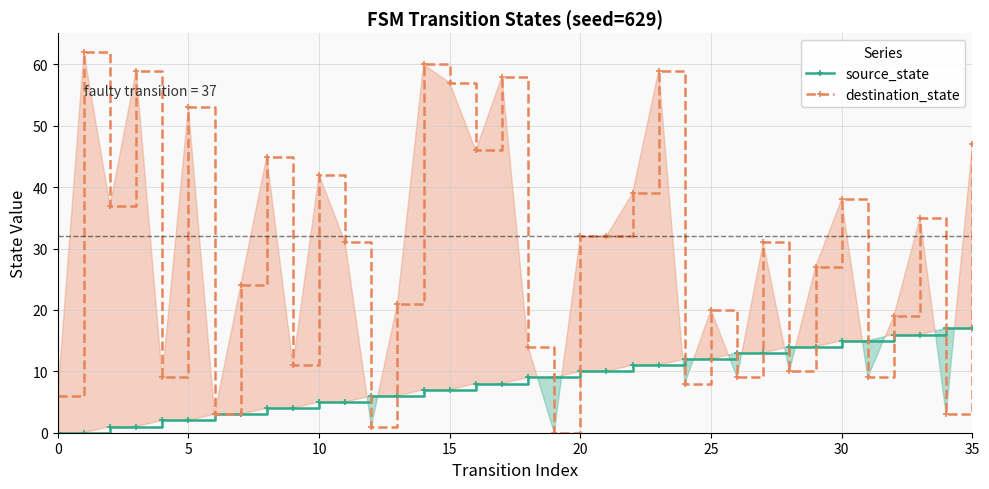

What is the label of the 25th point from the left?

24